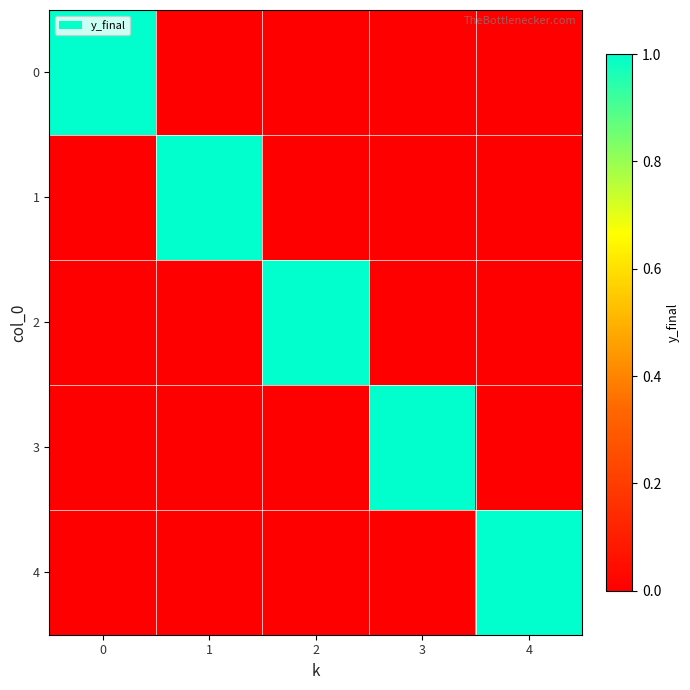

Rank the series by their maximum value, from lowest to highest.

0, 1, 2, 3, 4